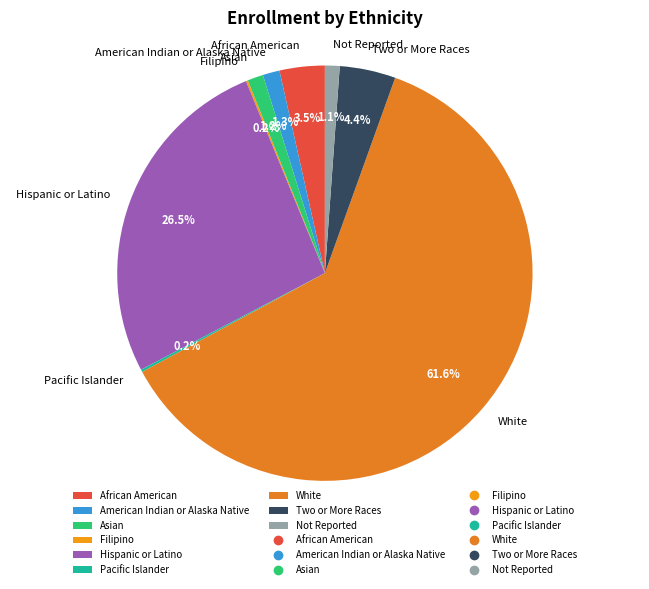

Which category has the biggest portion of the pie?

White